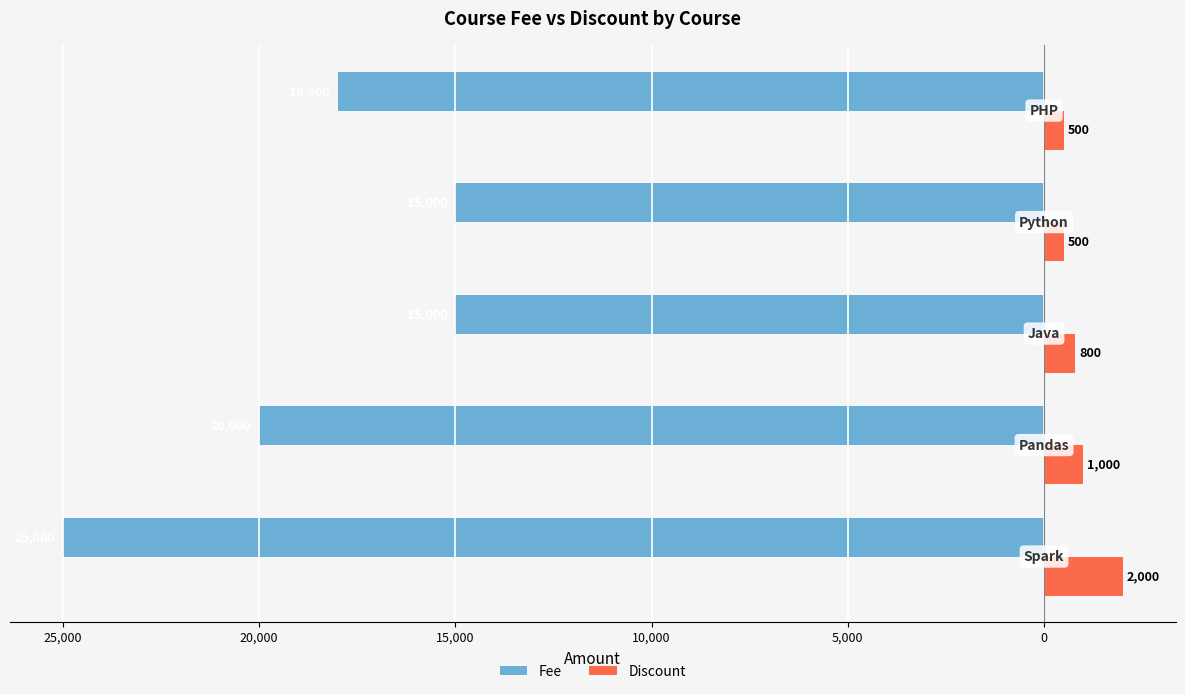

What is the value of the Fee bar at the 4th from the left?

-15000